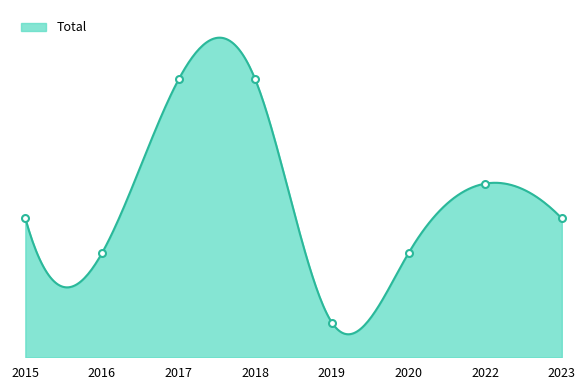

At which category does the chart reach its minimum across all series?

2019